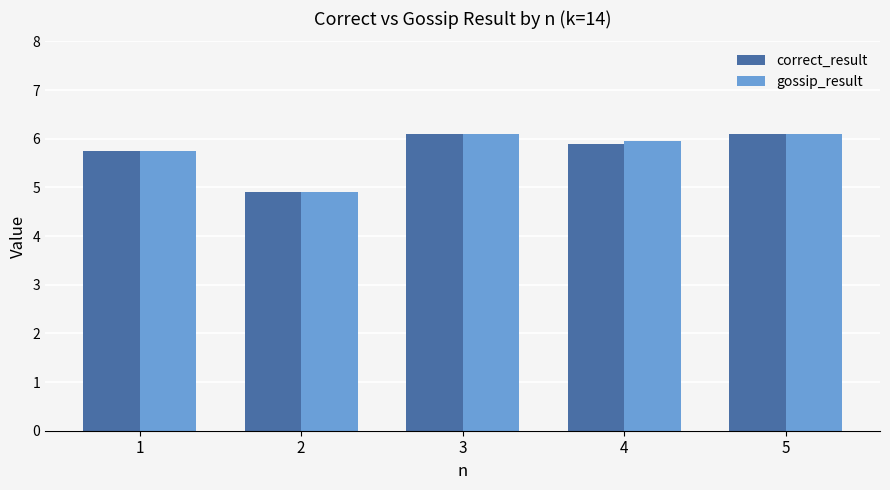

Reading left to right, what are all the values shown in this chart?

correct_result: 1=5.8	2=4.9	3=6.1	4=5.9	5=6.1
gossip_result: 1=5.7	2=4.9	3=6.1	4=5.9	5=6.1